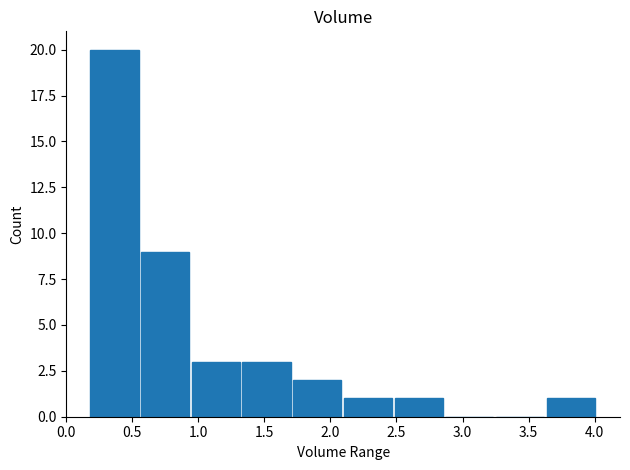

What is the sum of all values?

40